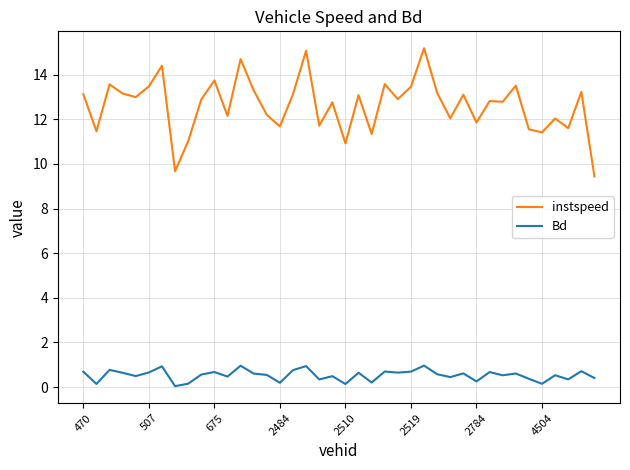

Rank the series by their average value, from highest to lowest.

instspeed, Bd